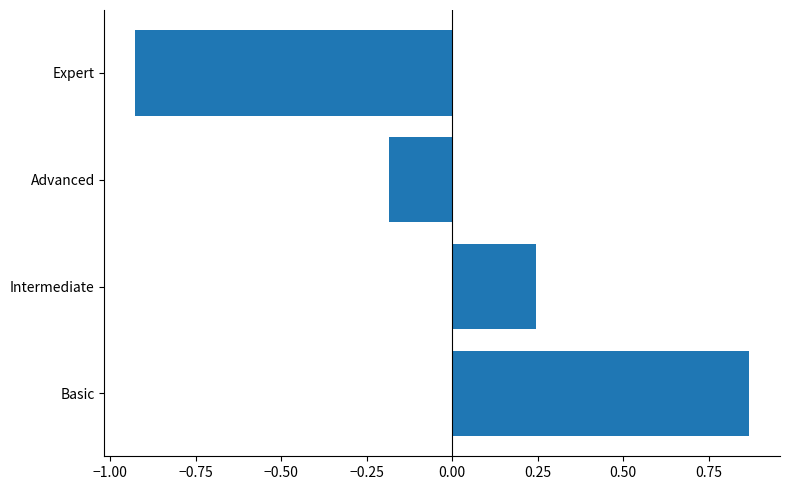

At which category does the chart reach its minimum across all series?

Expert